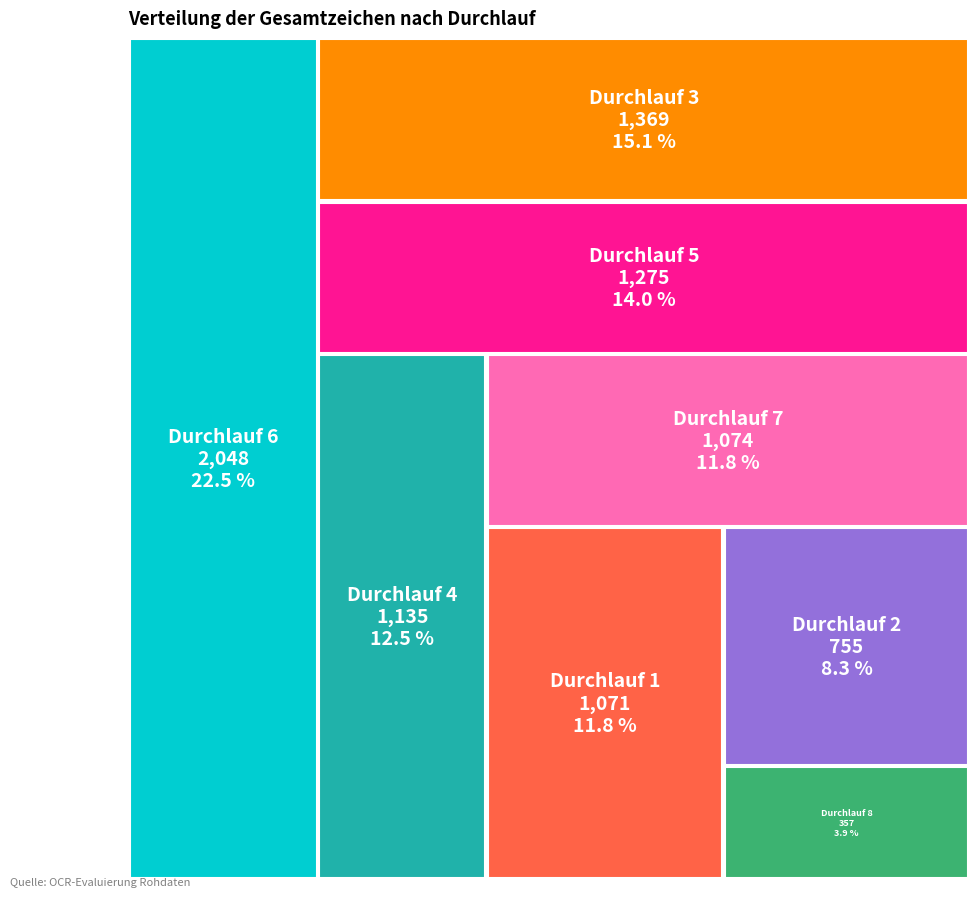

Is there a majority slice in this chart?

No